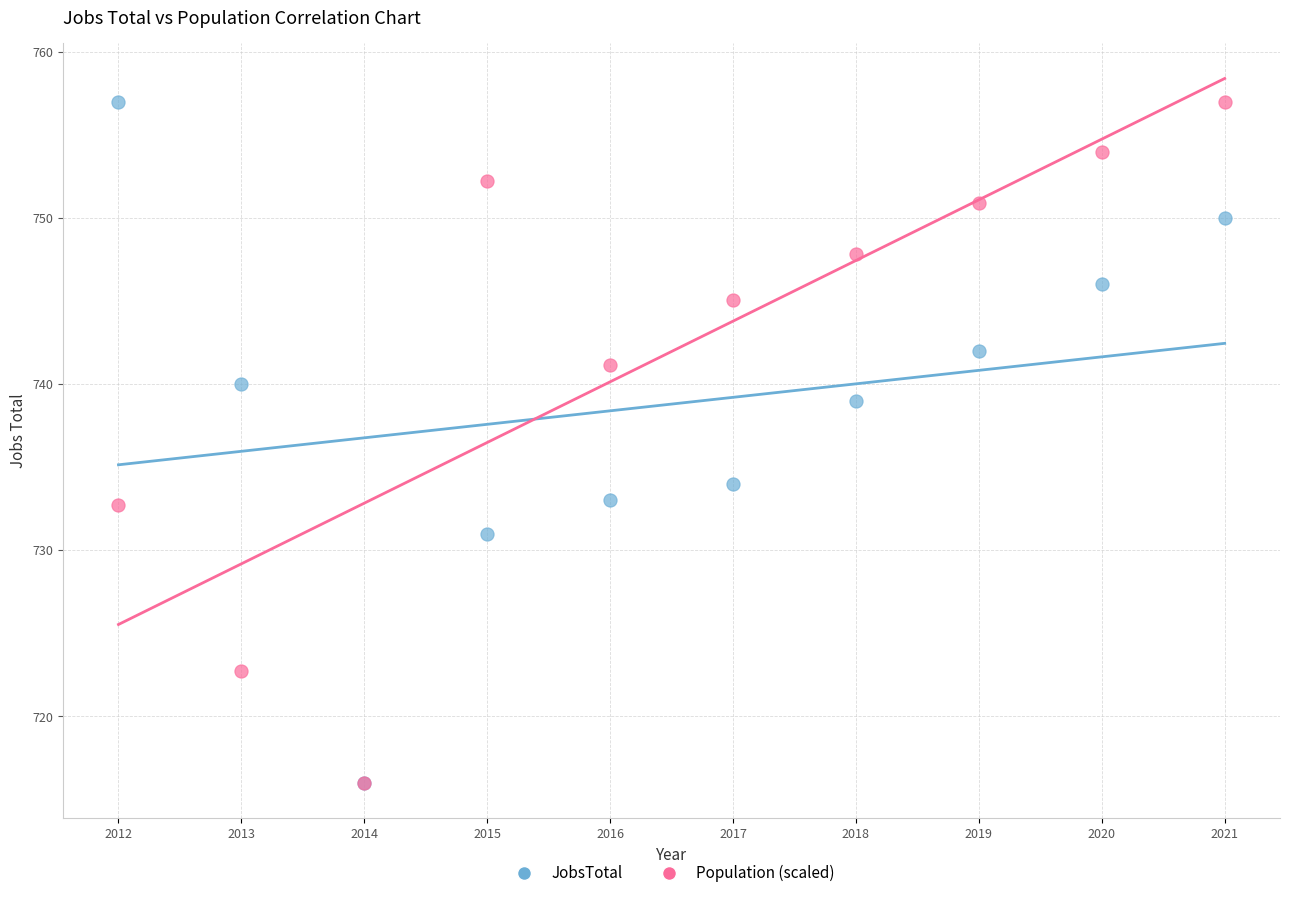

In the Population (scaled) series, what Y value is closest to 736?

732.7